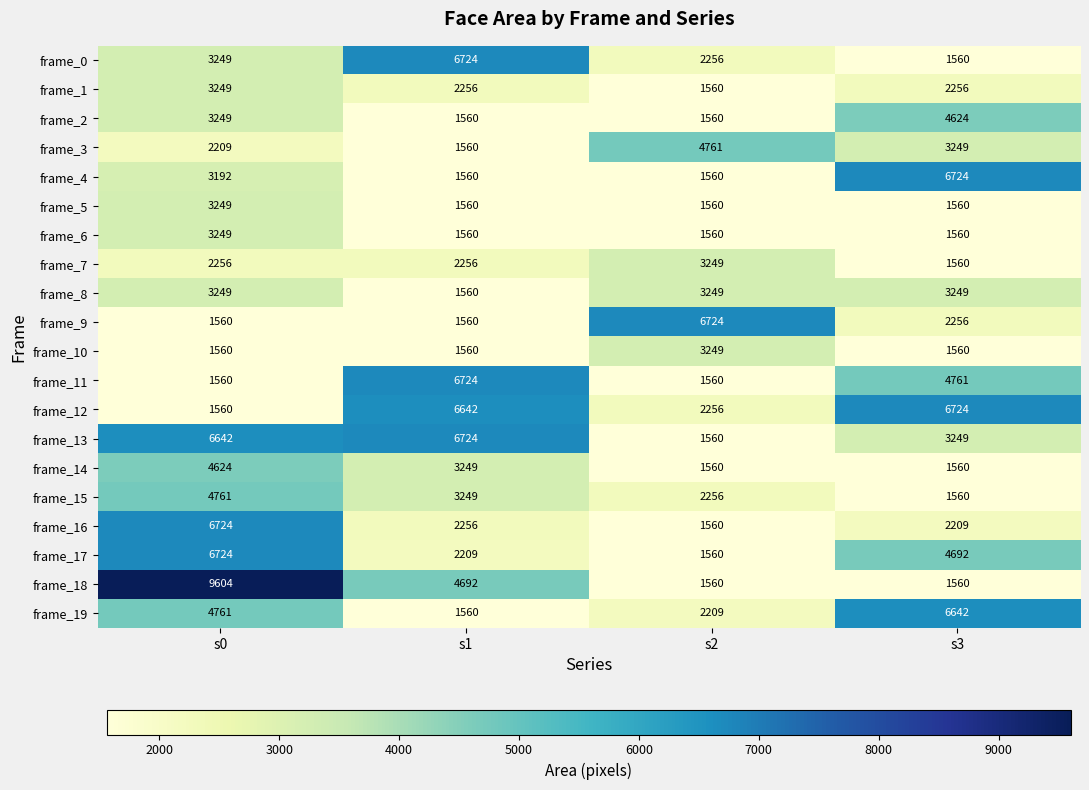

Rank the categories by frame_3 value from highest to lowest.

s2, s3, s0, s1